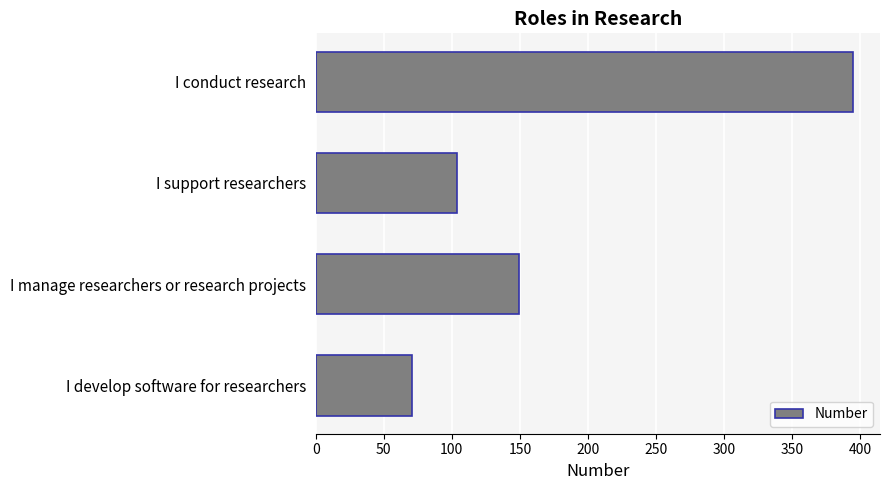

The chart shows a value of 221 at I manage researchers or research projects. True or false?

False